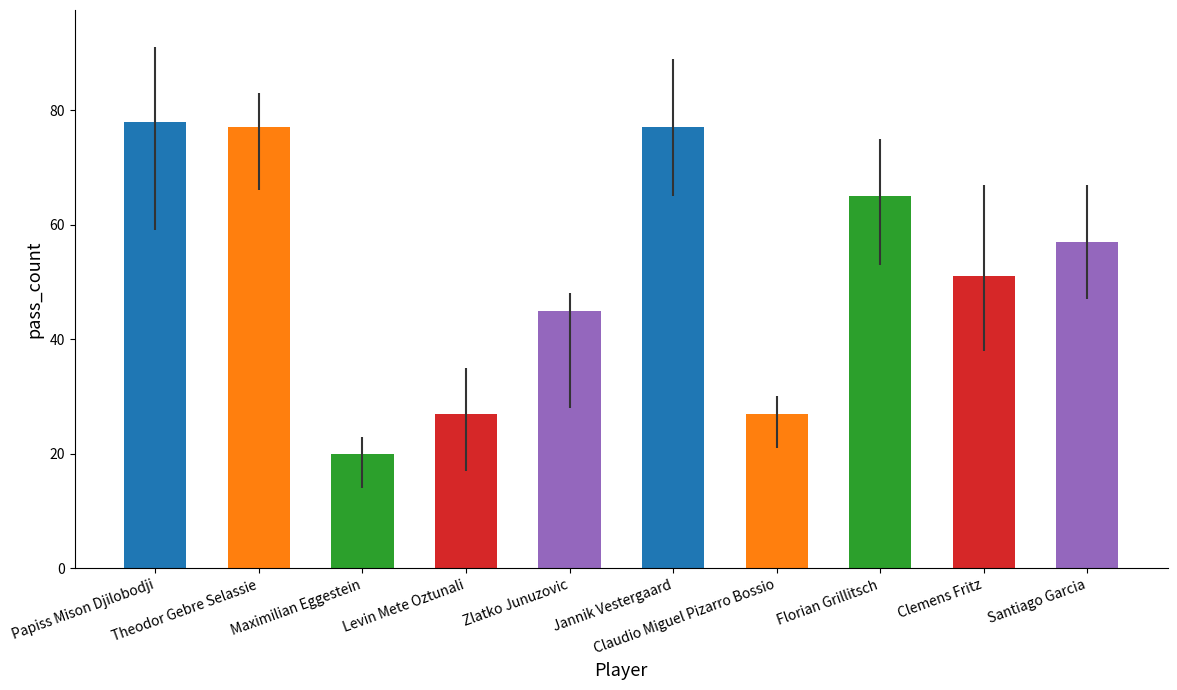

What is the difference between the second highest and minimum values?

57